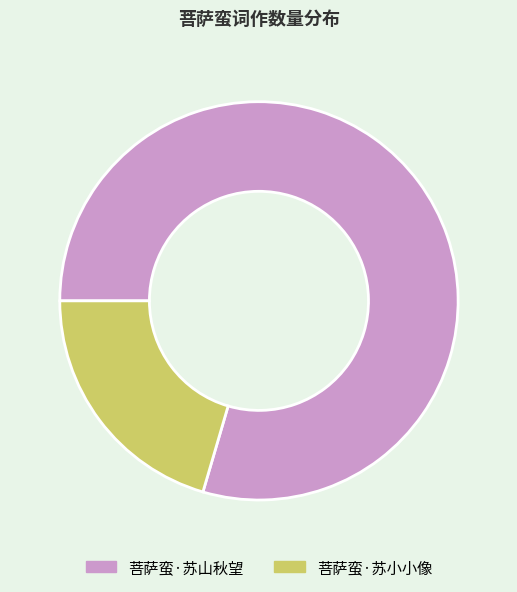

How many slices are in this pie chart?

2